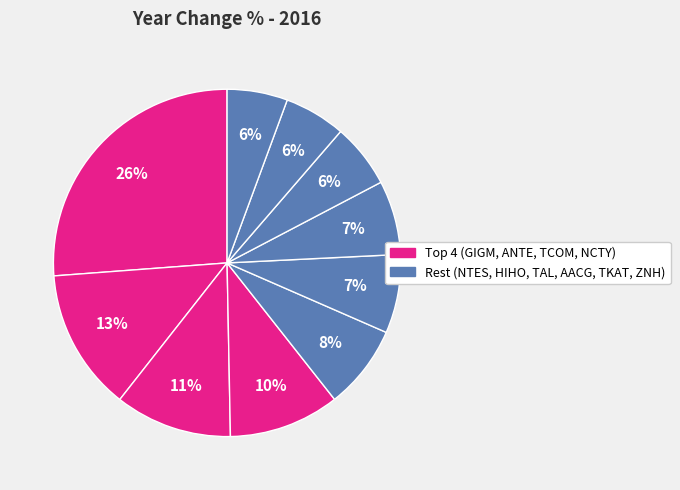

Count the number of slices in the pie.

10